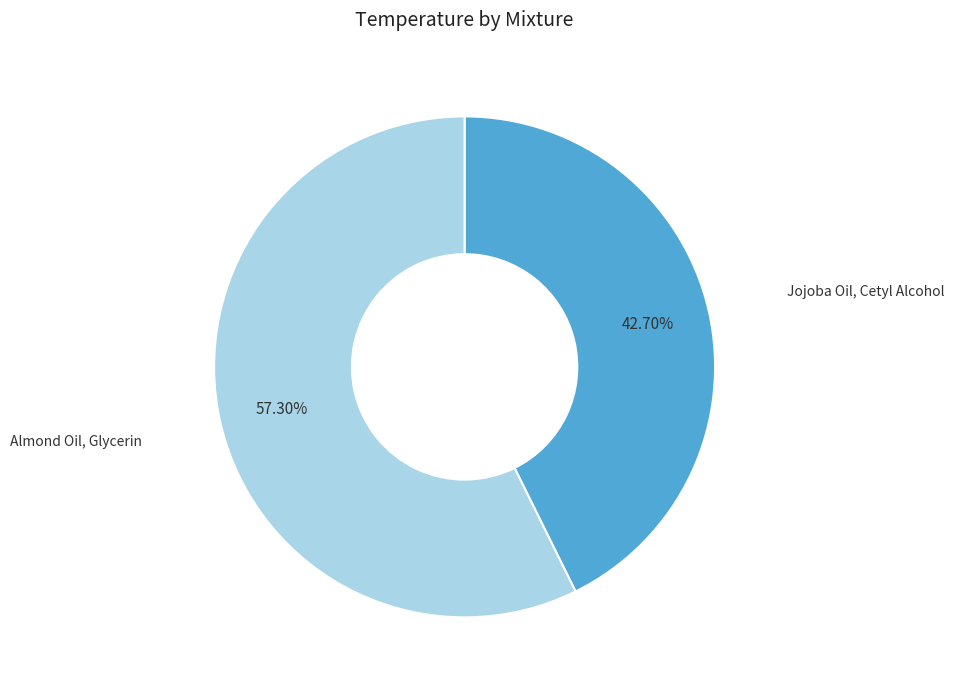

Does any single category account for the majority?

Yes